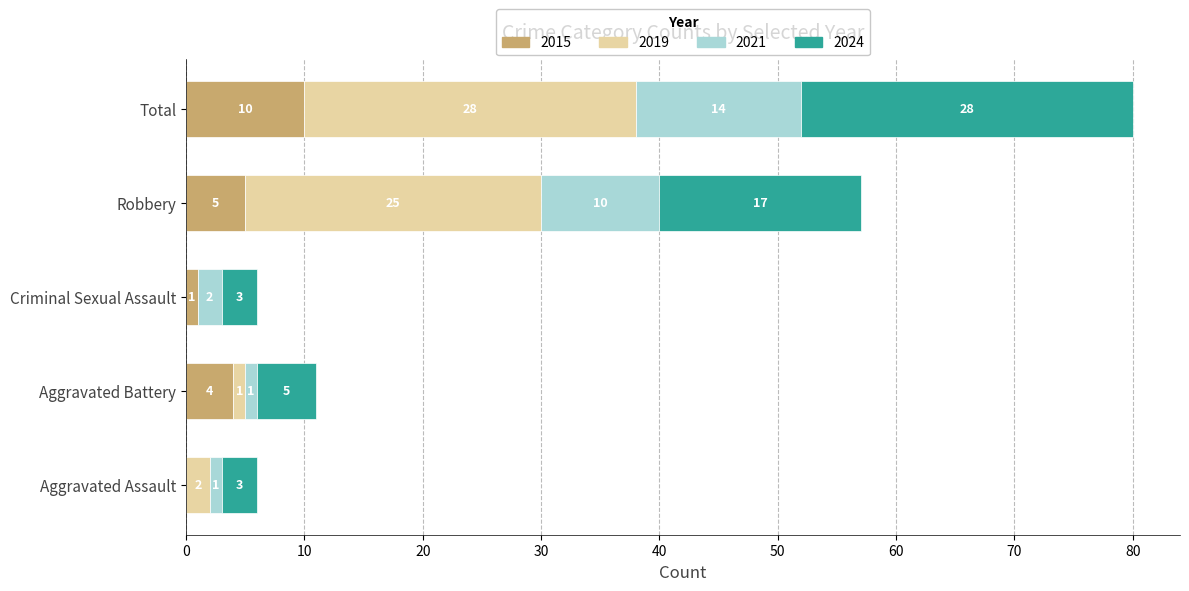

Is it true that 2015 equals 1 at Criminal Sexual Assault?

True